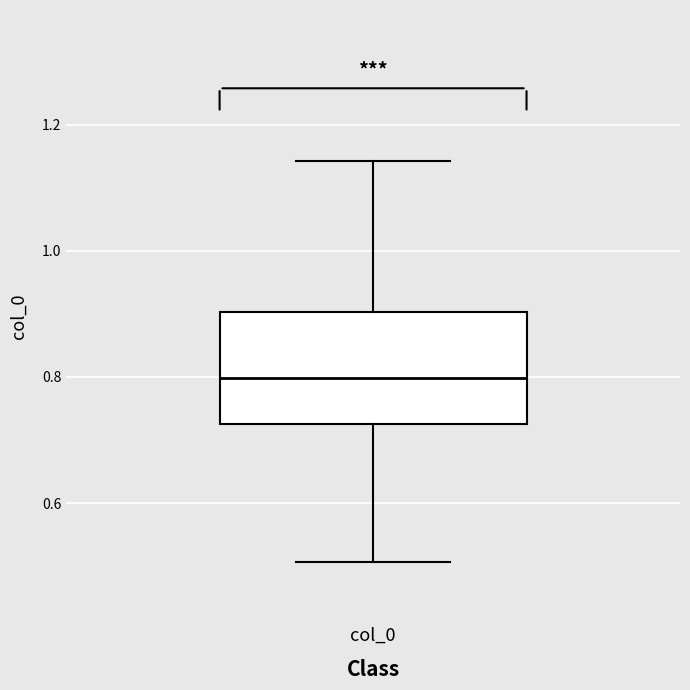

Where does the upper whisker of the box for col_0 end on the y-axis? The values are not printed on the chart, so give them approximately, as read against the axis.

1.14